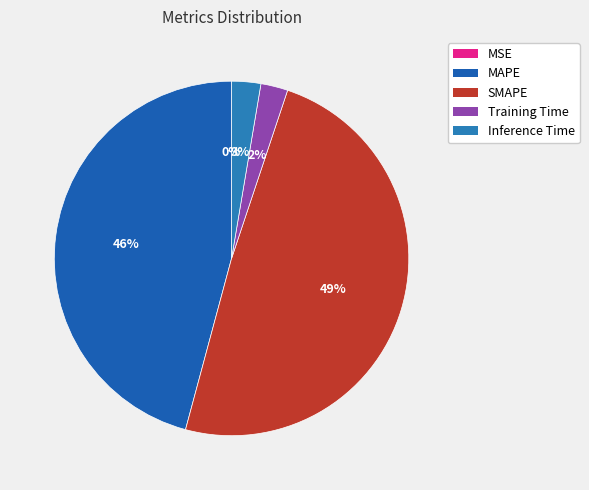

What percentage is NOT represented by Inference Time?

97.3%